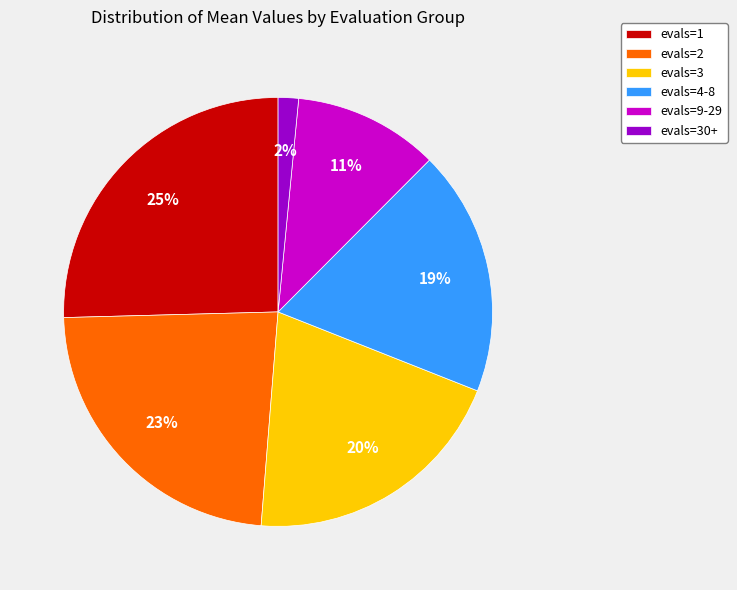

Is there any slice that represents more than half of the pie?

No